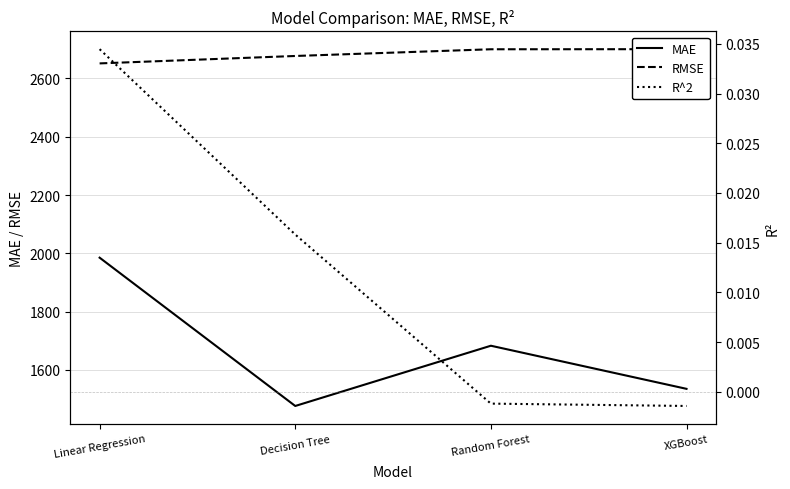

How many values in the RMSE series are below 2700?

2